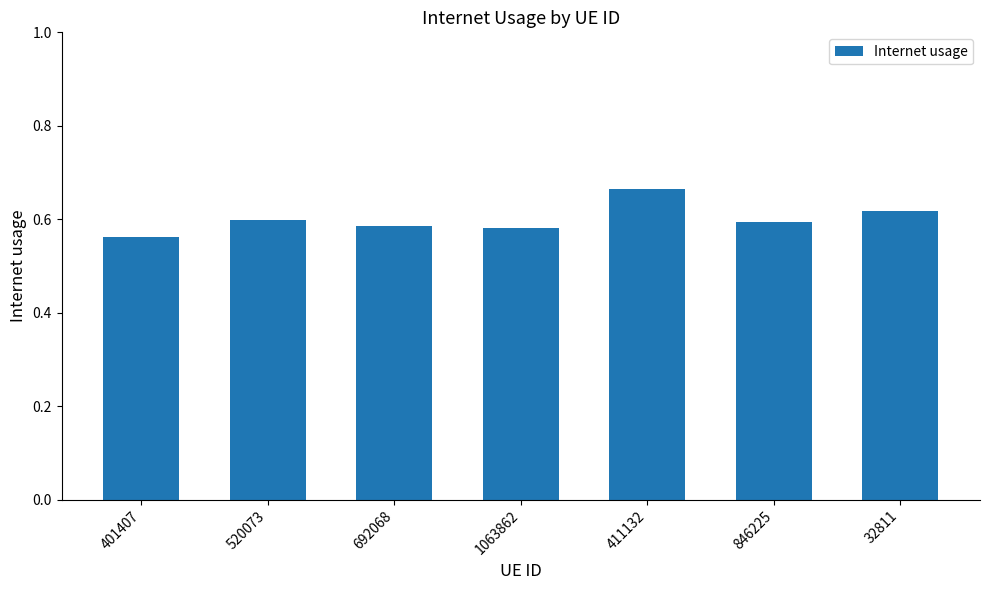

What is the difference between the values at 520073 and 411132?

0.1